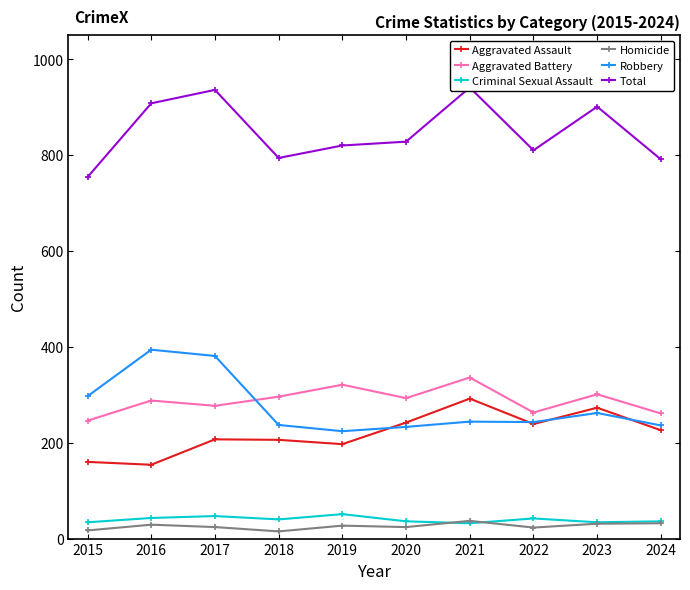

Reading left to right, what are all the values shown in this chart?

Aggravated Assault: 2015=160	2016=154	2017=207	2018=206	2019=197	2020=242	2021=292	2022=239	2023=273	2024=226
Aggravated Battery: 2015=246	2016=288	2017=277	2018=296	2019=321	2020=293	2021=336	2022=263	2023=301	2024=261
Criminal Sexual Assault: 2015=34	2016=43	2017=47	2018=40	2019=51	2020=36	2021=32	2022=42	2023=34	2024=36
Homicide: 2015=17	2016=29	2017=24	2018=15	2019=27	2020=24	2021=37	2022=23	2023=31	2024=32
Robbery: 2015=297	2016=394	2017=381	2018=237	2019=224	2020=233	2021=244	2022=243	2023=262	2024=236
Total: 2015=754	2016=908	2017=936	2018=794	2019=820	2020=828	2021=941	2022=810	2023=901	2024=791